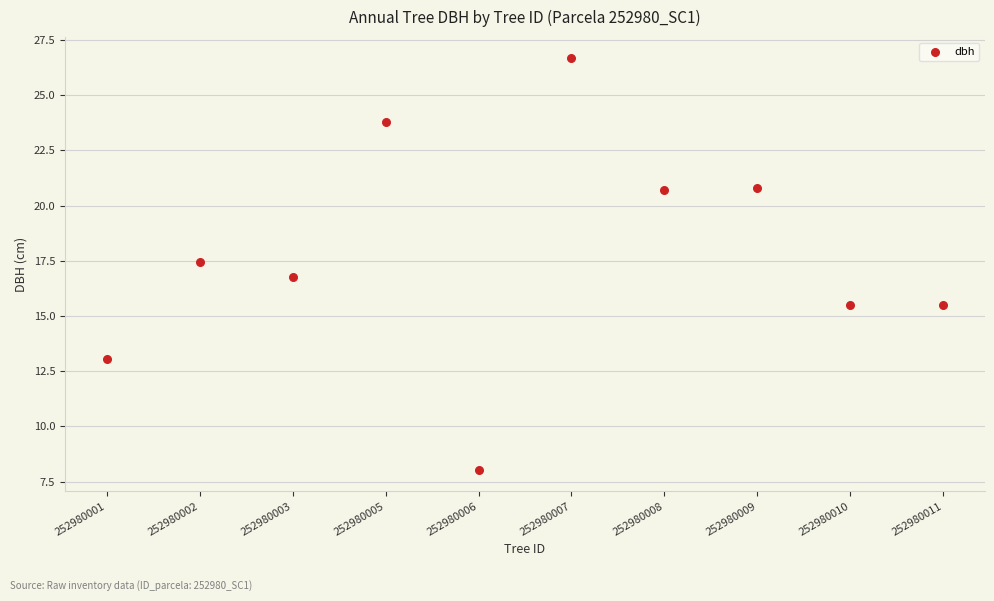

What is the range of Y values (max minus min)?

18.7